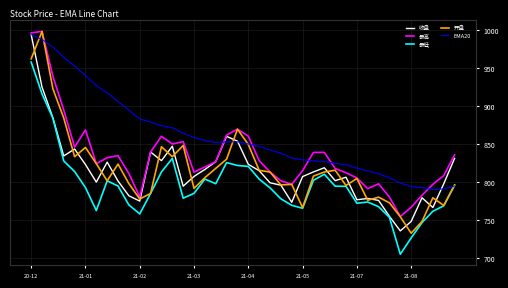

Which series has the widest spread of values?

开盘